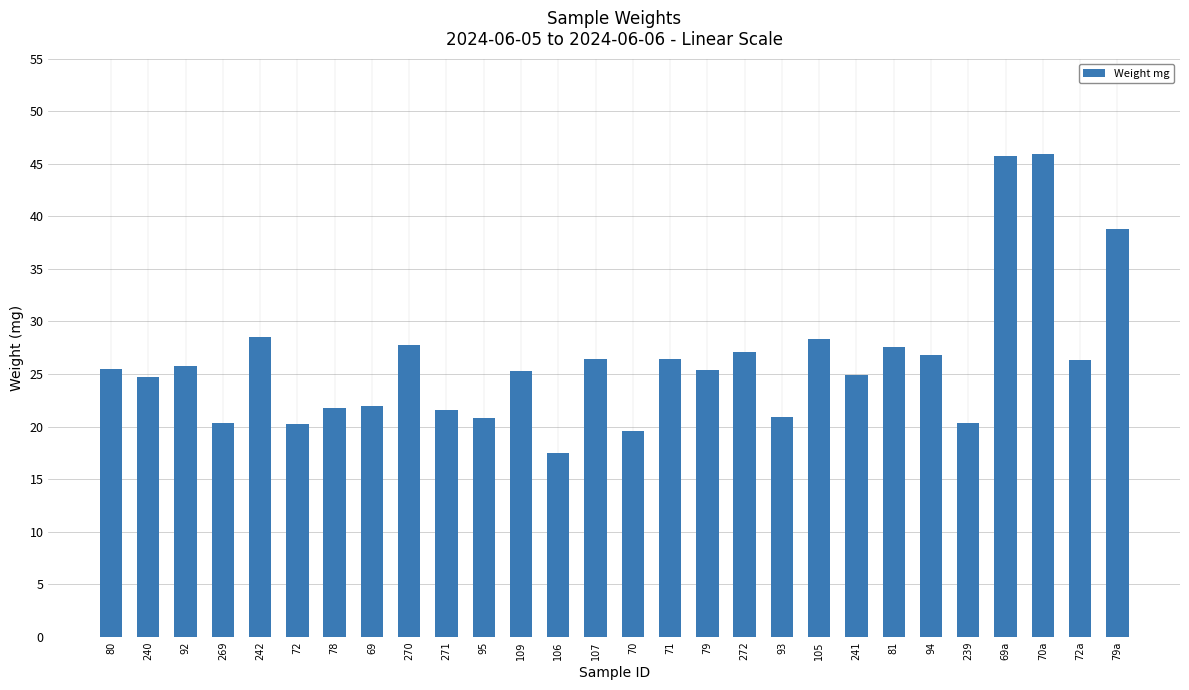

Where does the data first go above 25?

80